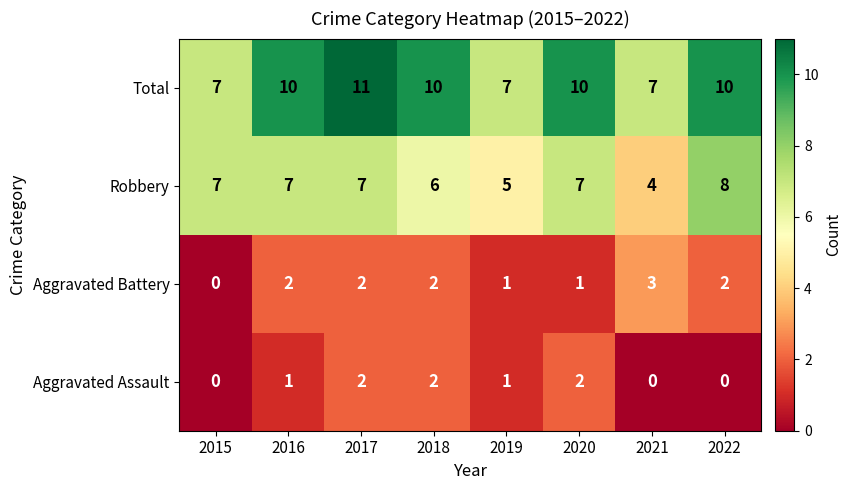

What is the difference between the highest and lowest values at 2019?

6